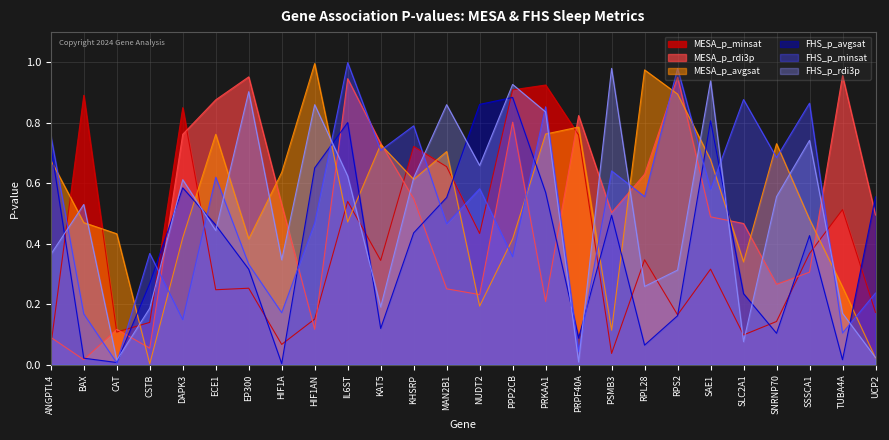

Which category has the highest value in the FHS_p_minsat series?

IL6ST